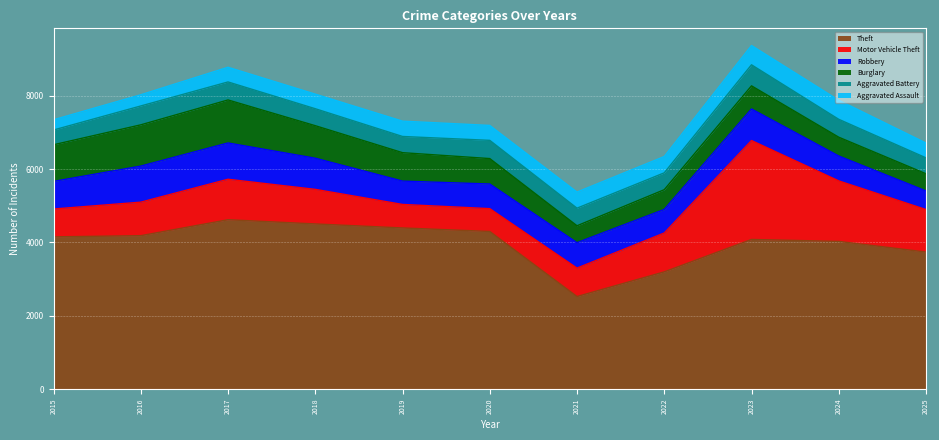

What are all the series names shown in the legend?

Theft, Motor Vehicle Theft, Robbery, Burglary, Aggravated Battery, Aggravated Assault